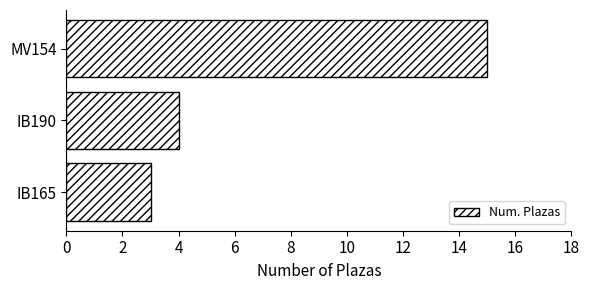

Reading bottom to top, transcribe all the data shown in this chart.

IB165=3	IB190=4	MV154=15